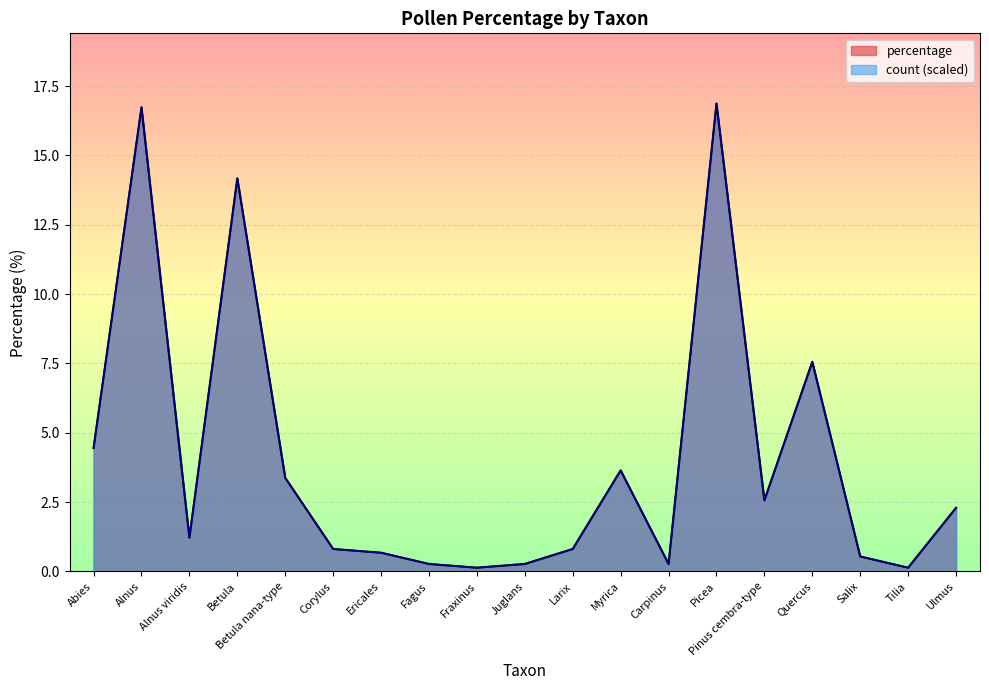

Rank the categories by count value from highest to lowest.

Picea, Alnus, Betula, Quercus, Abies, Myrica, Betula nana-type, Pinus cembra-type, Ulmus, Alnus viridis, Corylus, Larix, Ericales, Salix, Fagus, Juglans, Carpinus, Fraxinus, Tilia